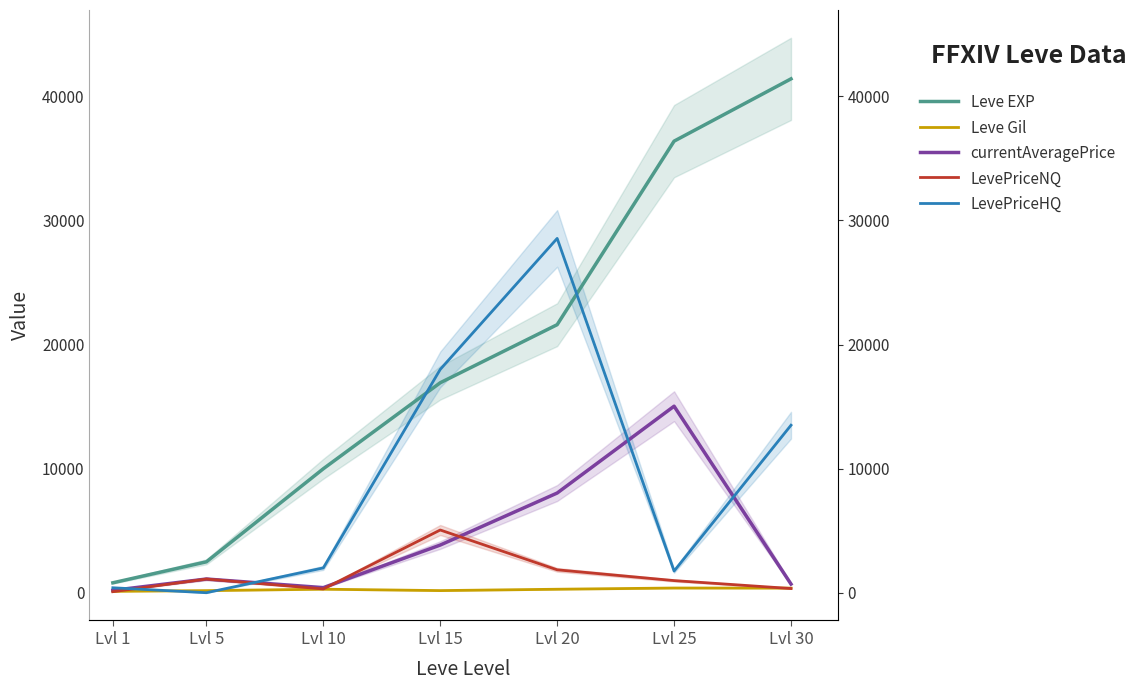

True or false: LevePriceHQ has a value of 1747.0 at Lvl 25.

True